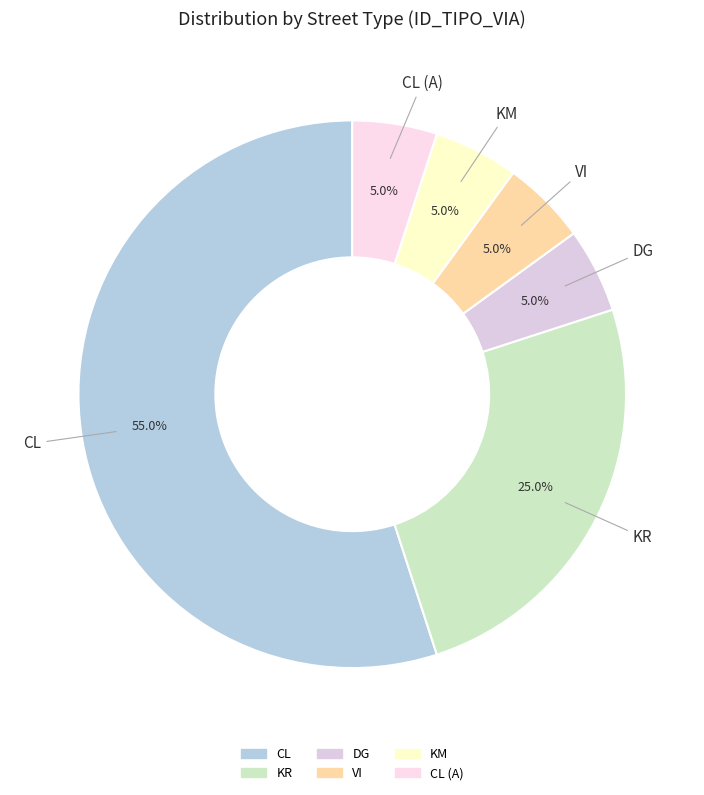

How many segments does this pie chart have?

6